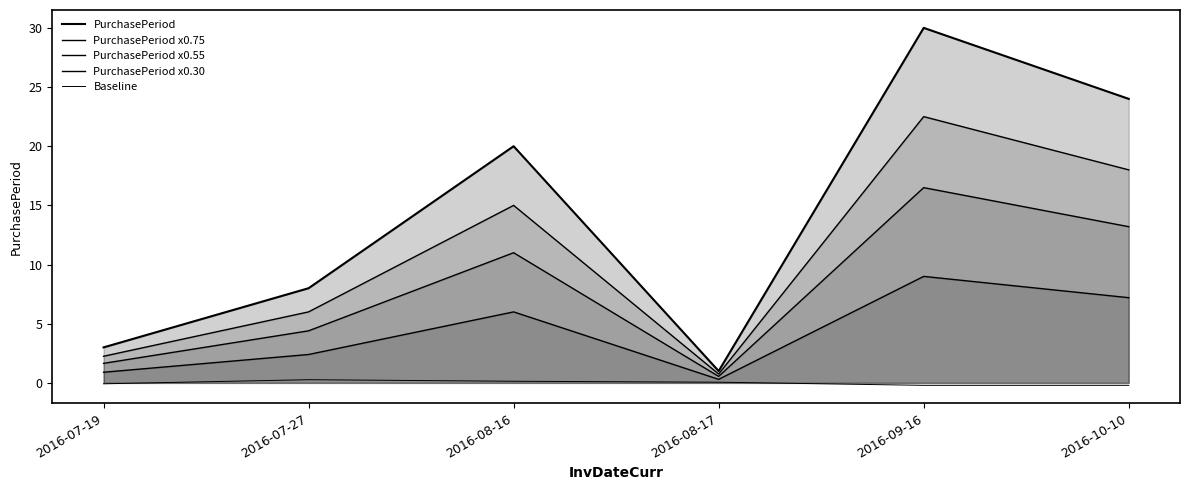

What is the difference between the maximum and second lowest values in the PurchasePeriod x0.30 series?

8.1